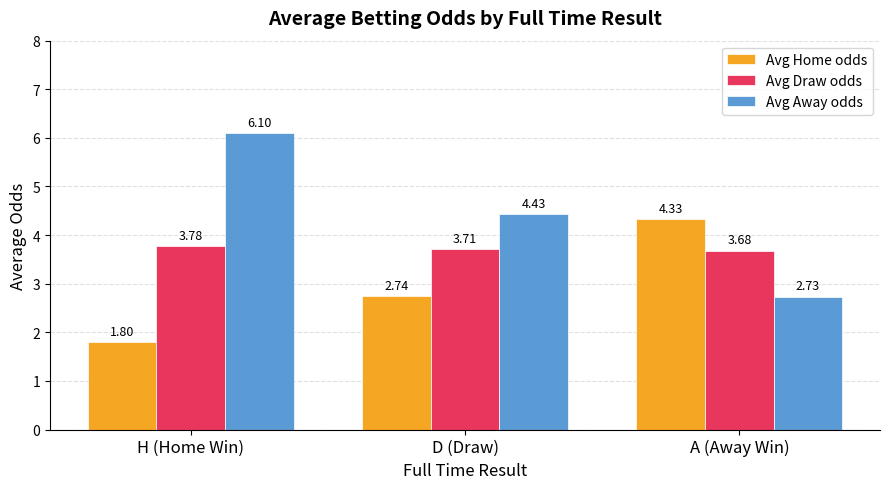

Where is Avg Home odds nearest to the value 3?

D (Draw)